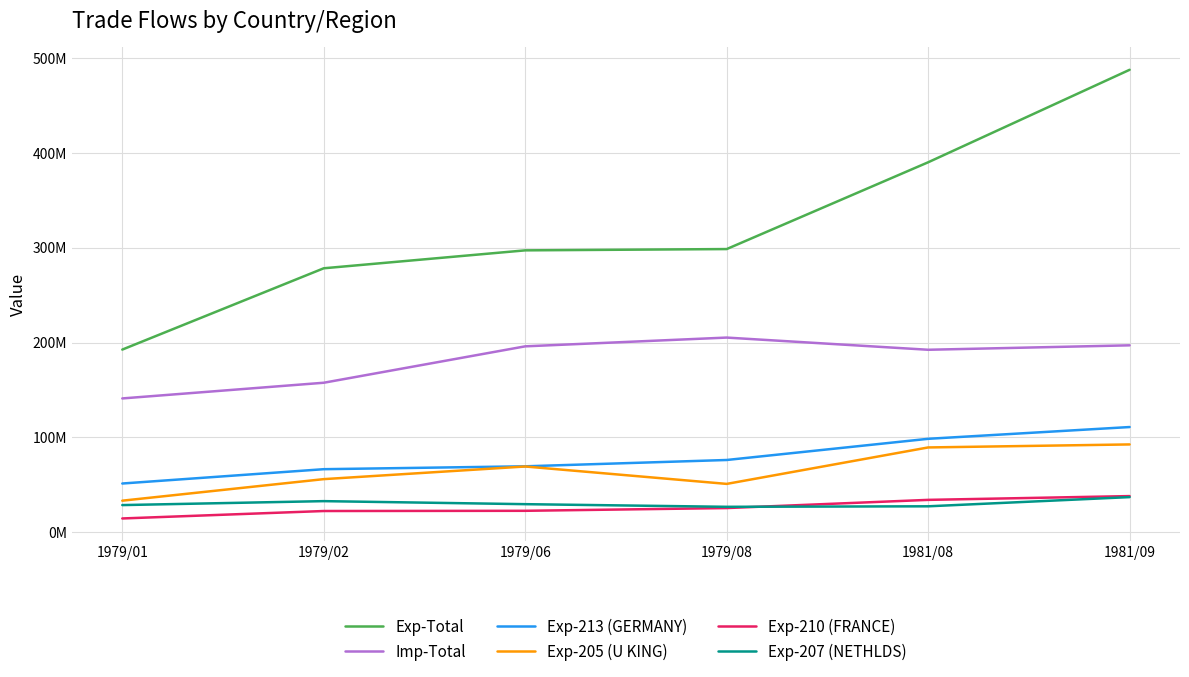

What are all the series names shown in the legend?

Exp-Total, Imp-Total, Exp-213 (GERMANY), Exp-205 (U KING), Exp-210 (FRANCE), Exp-207 (NETHLDS)